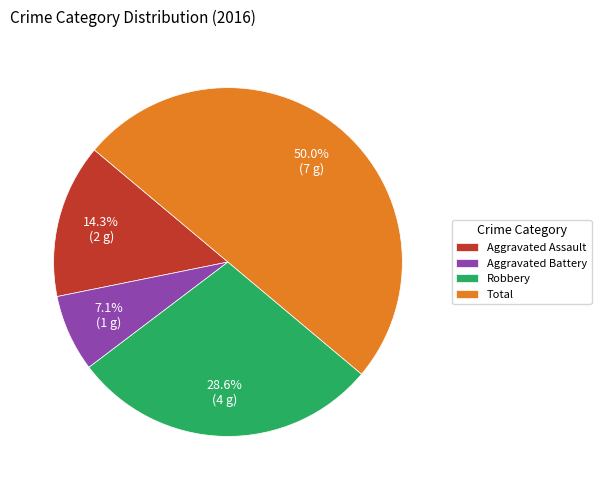

Is the sum of Aggravated Assault and Robbery greater than half?

No